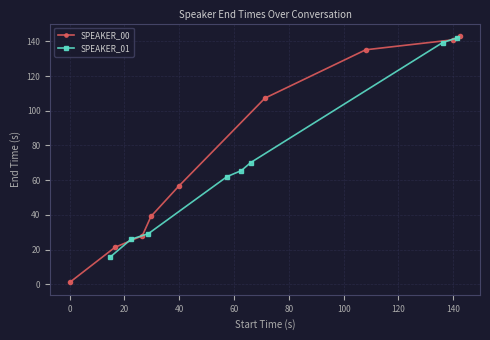

True or false: SPEAKER_00 has more than 2 interior local peaks.

False